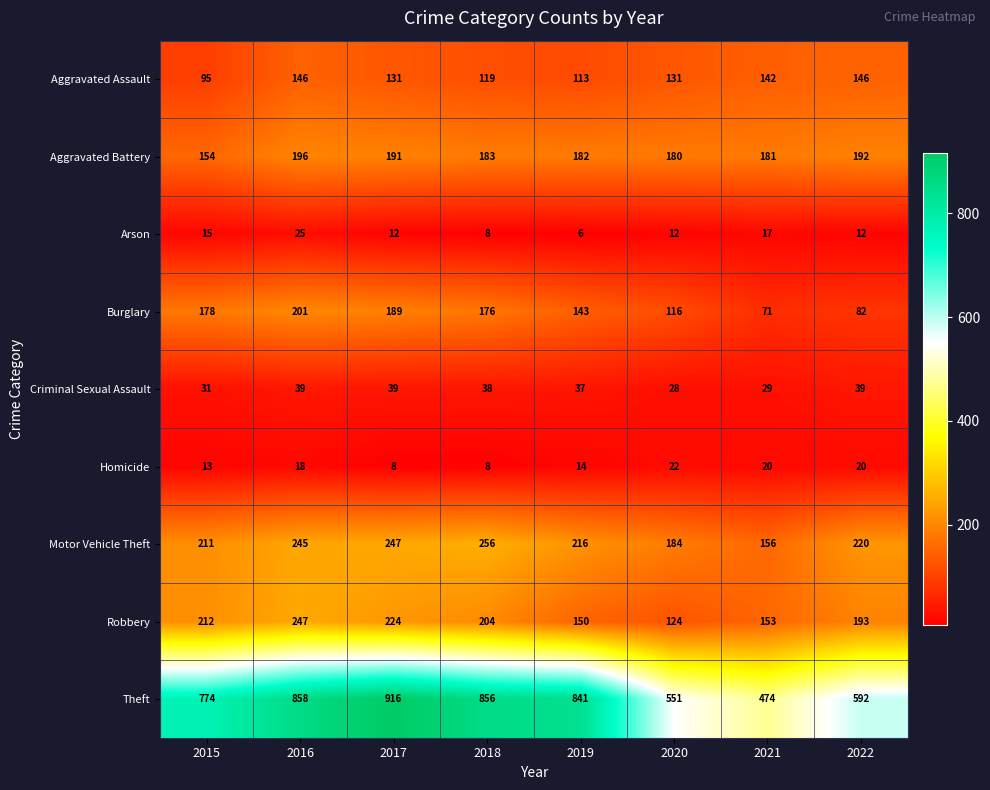

What is the difference between the Theft values at 2020 and 2021?

77